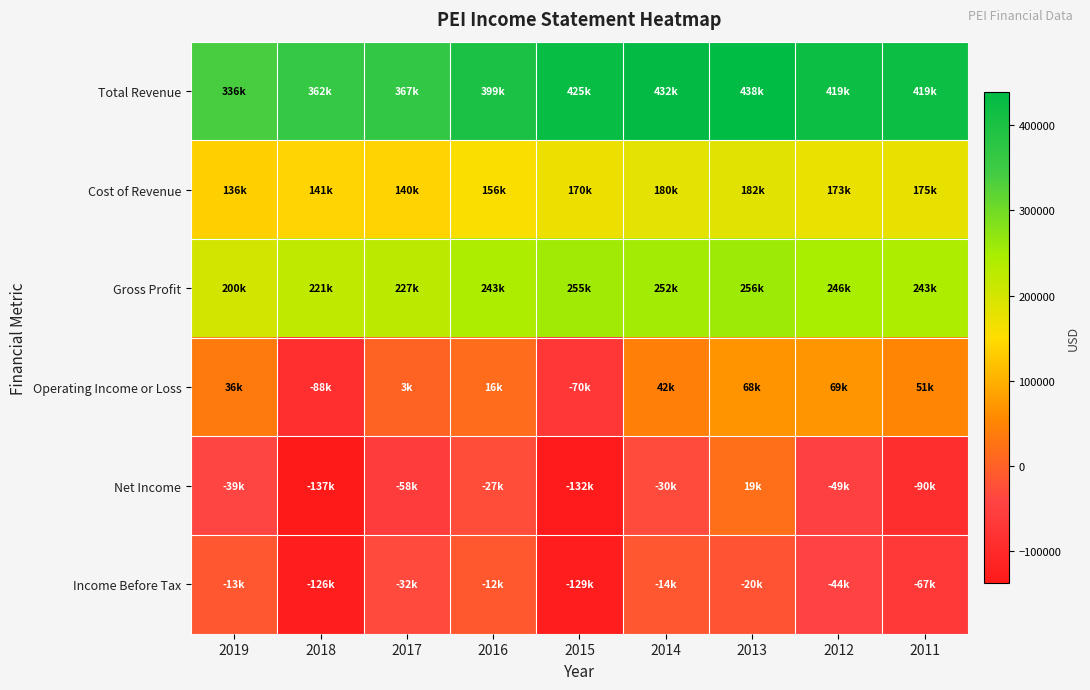

Which has a higher value, 2013 or 2015?

2013